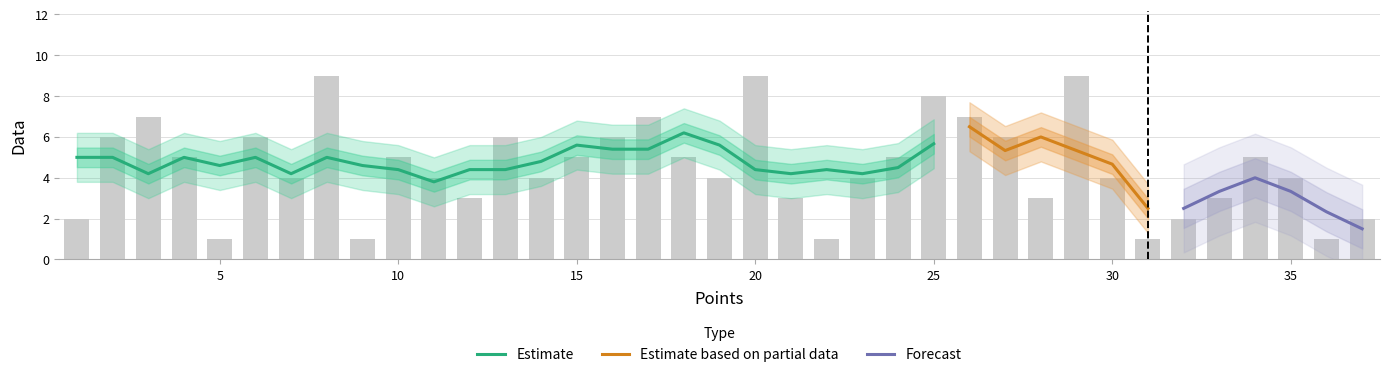

Is it true that the value at 4 is 9?

False